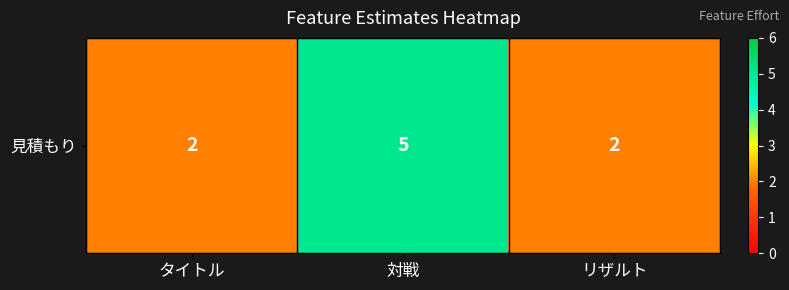

Reading left to right, list all the values displayed in this chart.

タイトル=2	対戦=5	リザルト=2